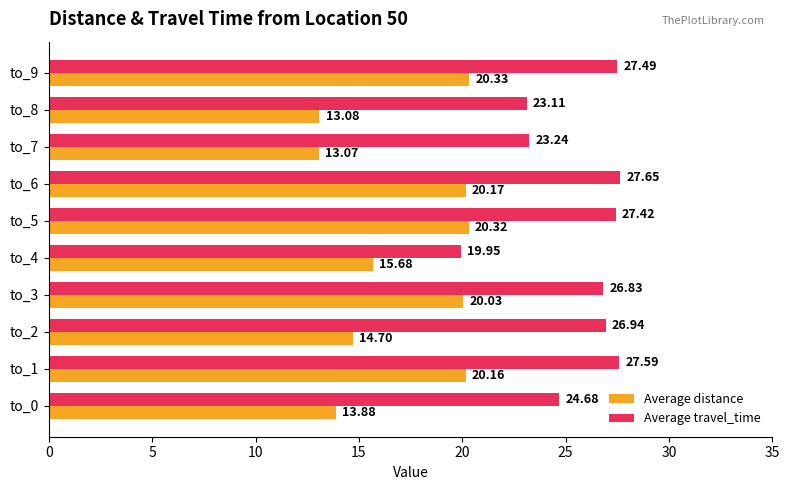

What is the difference between the second highest and second lowest values in the Average distance series?

7.2